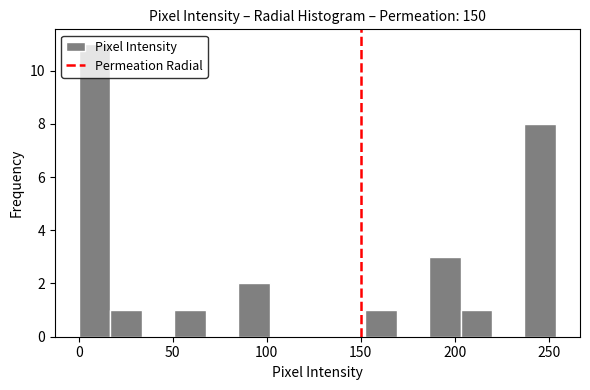

Read against the x-axis, roughly where is the centre of the tallest bar?

10